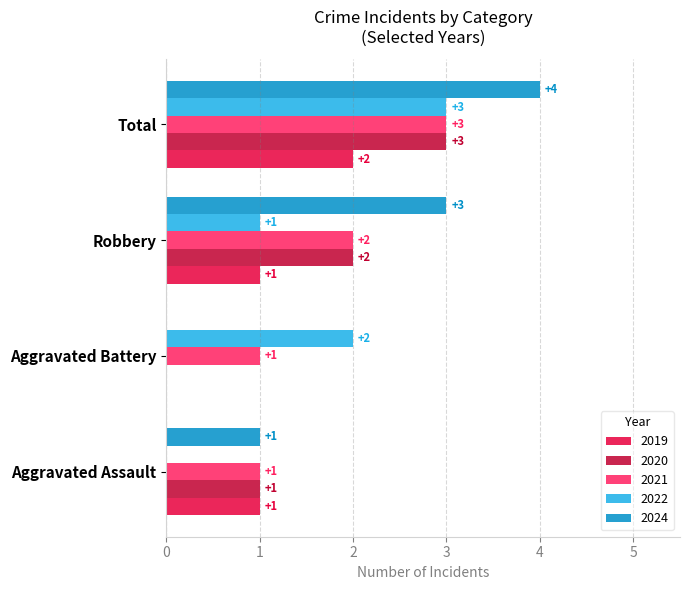

What is the maximum value shown in the chart?

4